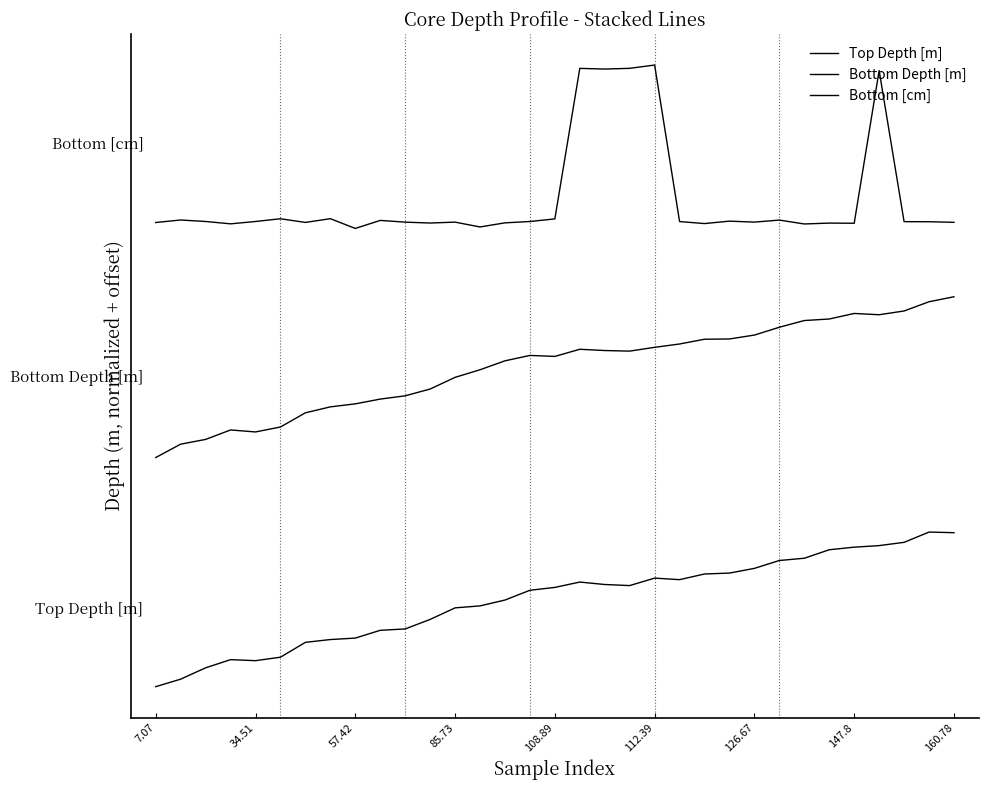

What is the label of the 33rd point from the right?

7.07